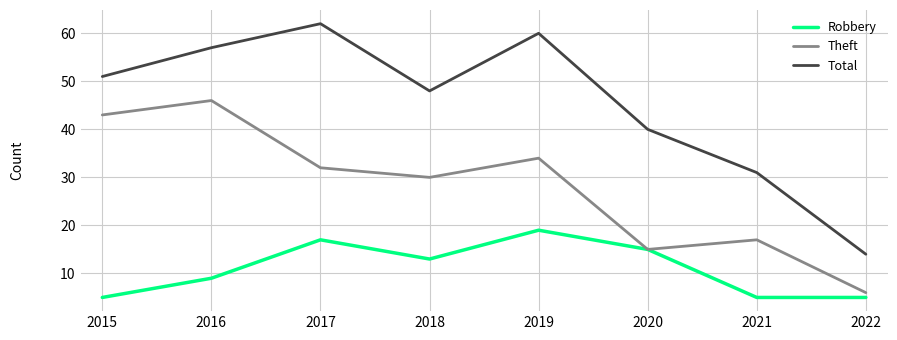

True or false: Total and Theft cross at least once.

False